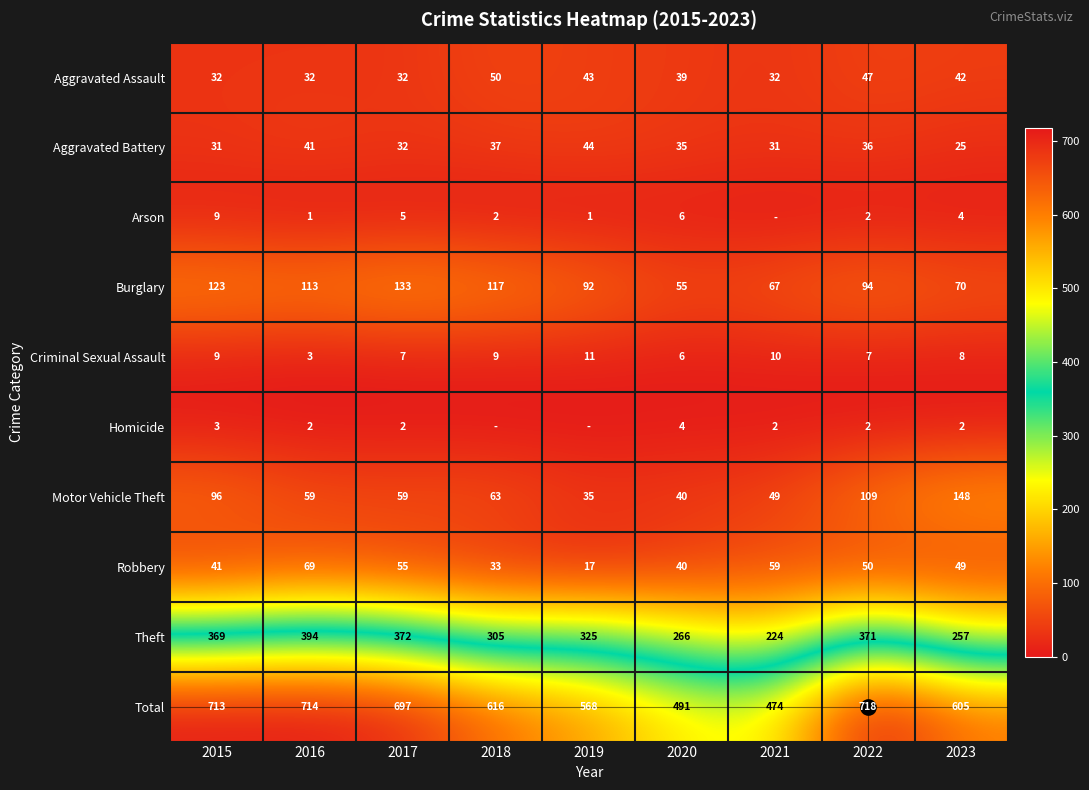

Rank the series at 2018 from highest to lowest value.

Total, Theft, Burglary, Motor Vehicle Theft, Aggravated Assault, Aggravated Battery, Robbery, Criminal Sexual Assault, Arson, Homicide